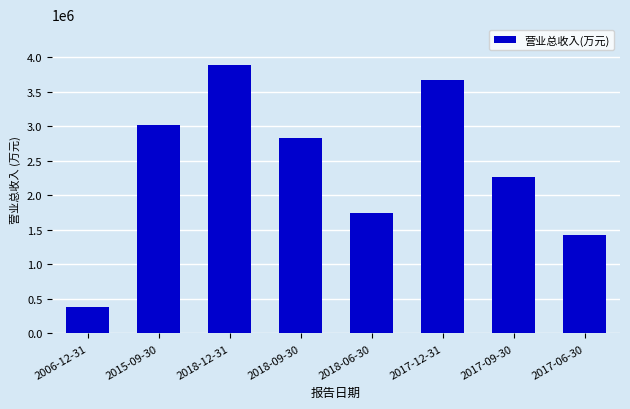

What is the label of the 2nd bar from the right?

2017-09-30